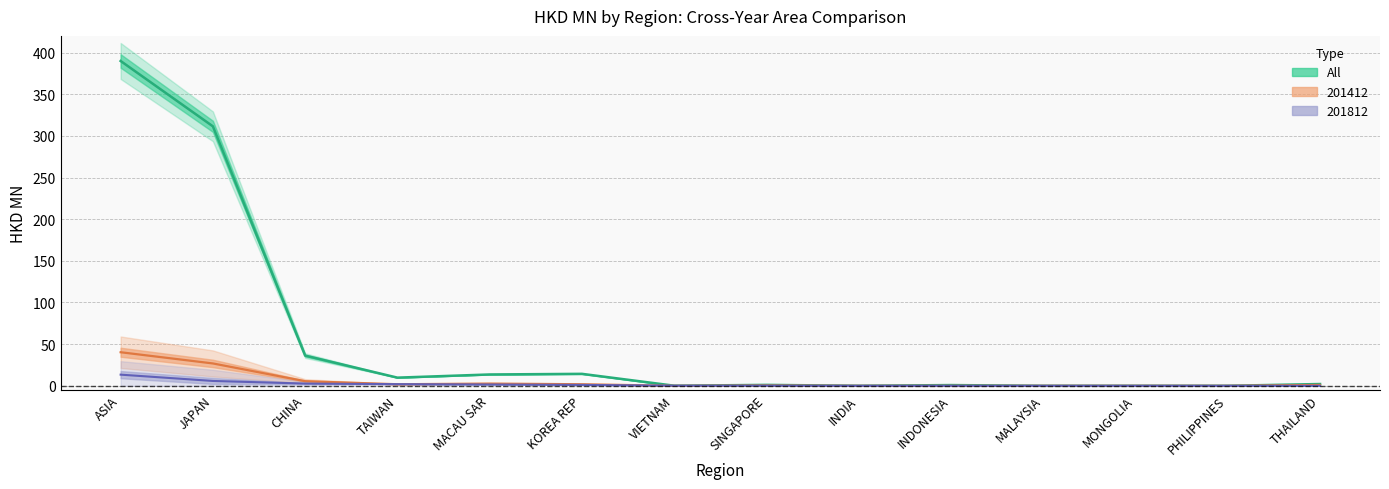

How many interior local valleys (lower than both neighbors) does the data have?

4